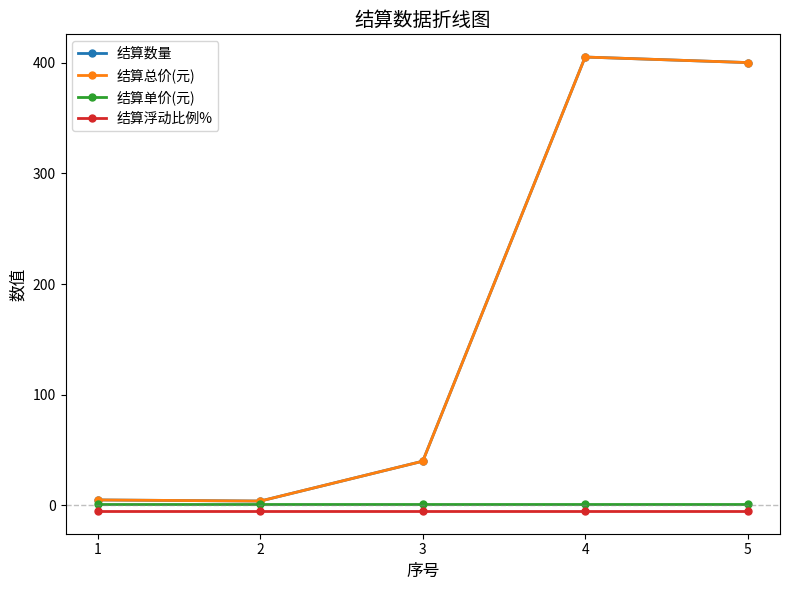

Does the chart have visible grid lines?

No